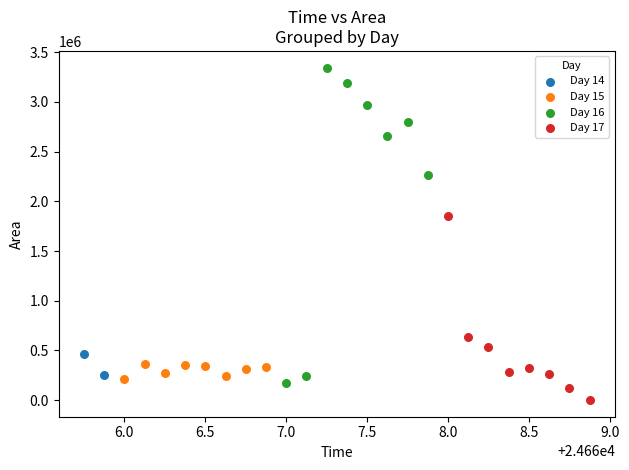

What are all the series names shown in the legend?

Day 14, Day 15, Day 16, Day 17